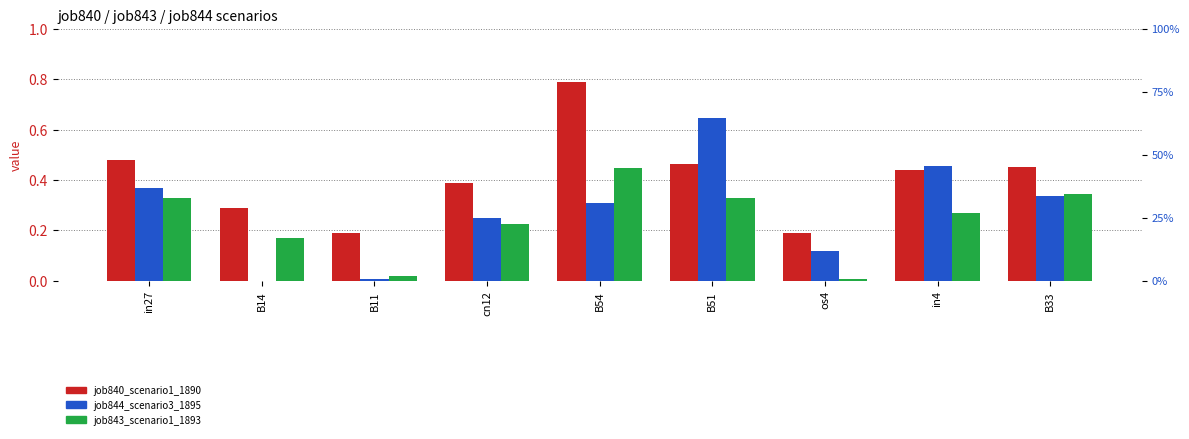

Reading left to right, transcribe all the data shown in this chart.

job840_scenario1_1890: in27=0.5	B14=0.3	B11=0.2	cn12=0.4	B54=0.8	B51=0.5	os4=0.2	in4=0.4	B33=0.5
job844_scenario3_1895: in27=0.4	B14=0.0	B11=0.0	cn12=0.2	B54=0.3	B51=0.6	os4=0.1	in4=0.5	B33=0.3
job843_scenario1_1893: in27=0.3	B14=0.2	B11=0.0	cn12=0.2	B54=0.4	B51=0.3	os4=0.0	in4=0.3	B33=0.3